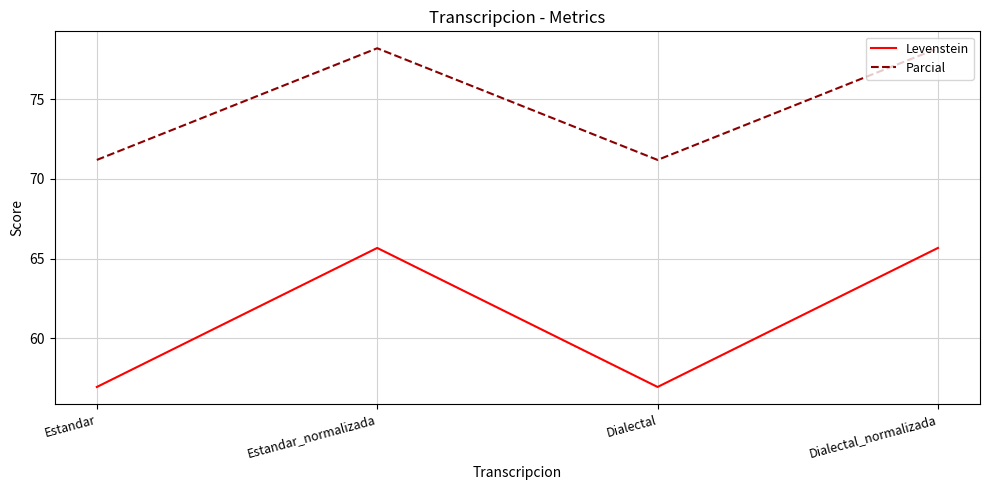

What is the average value of the Parcial series?

74.7